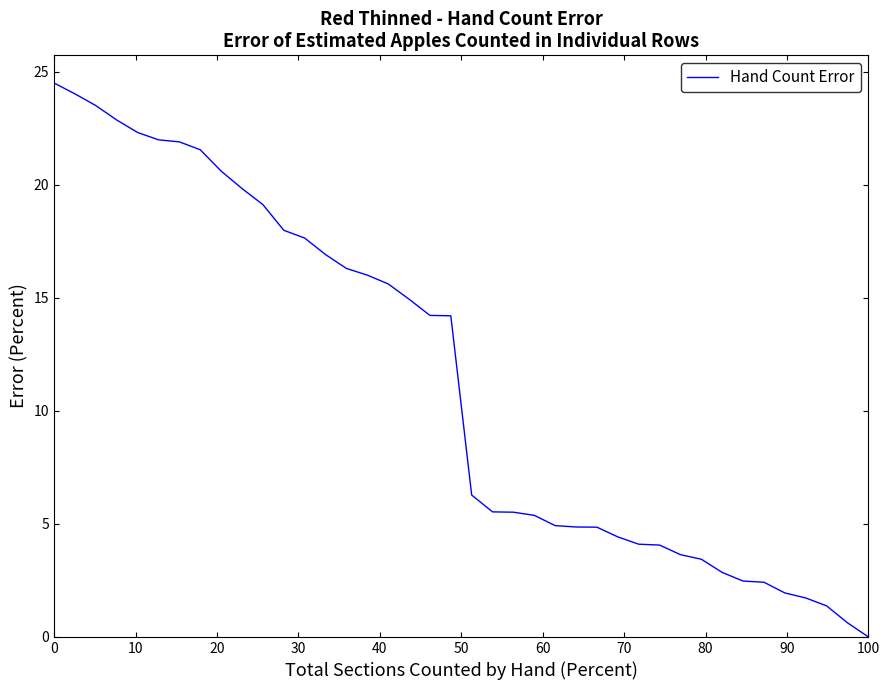

What is the difference between the maximum and minimum values?

24.5